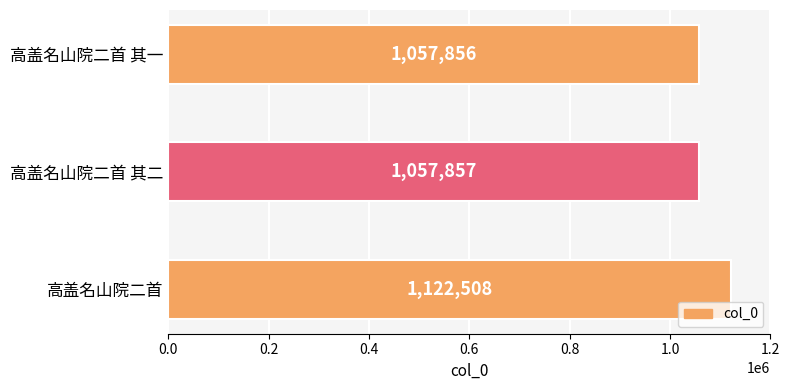

Rank the categories by value from lowest to highest.

高盖名山院二首 其一, 高盖名山院二首 其二, 高盖名山院二首